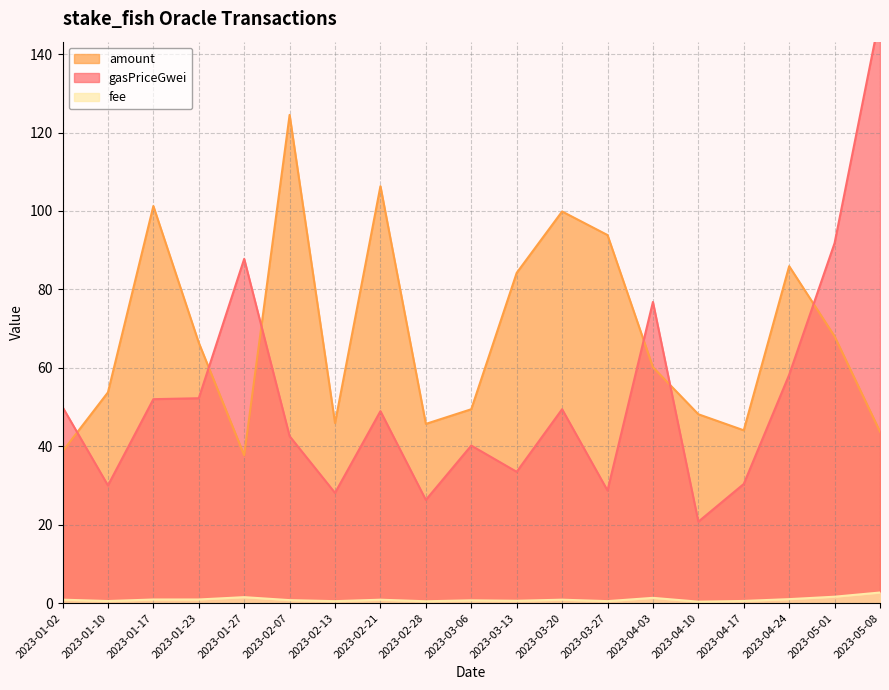

What is the difference between the maximum and minimum values in the fee series?

2.3